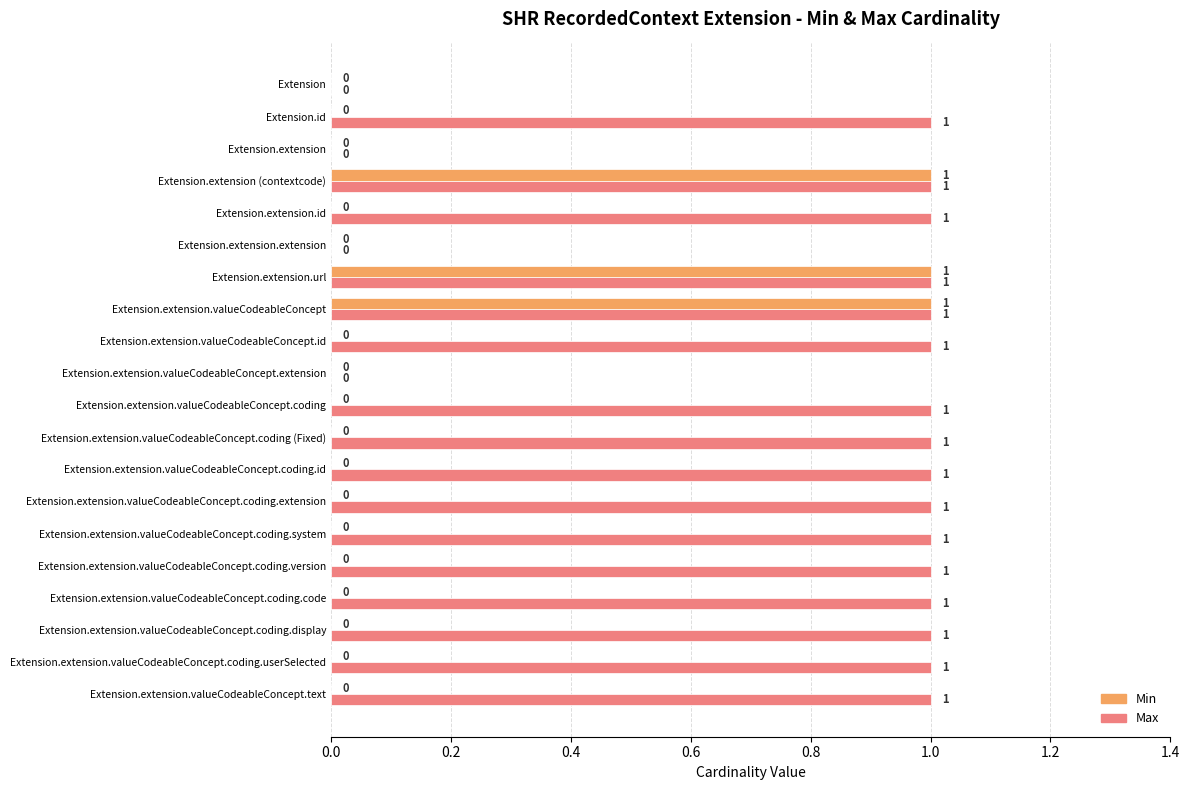

Is it true that Max equals 0 at Extension.extension.valueCodeableConcept.coding.id?

False